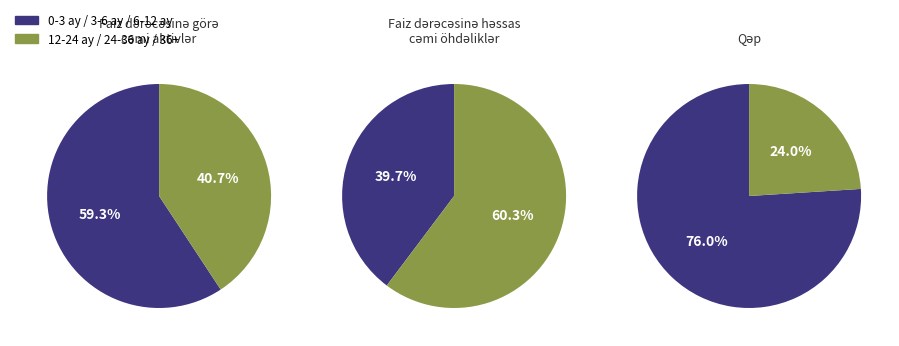

True or false: 3-6 ay accounts for 0% of the total.

True